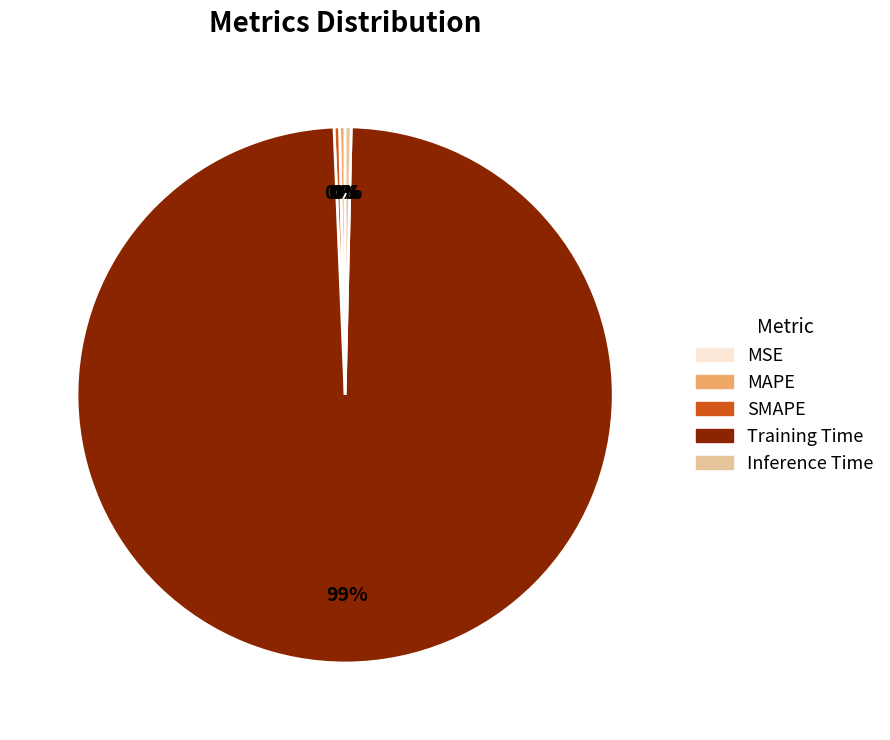

True or false: Training Time accounts for 99% of the total.

True